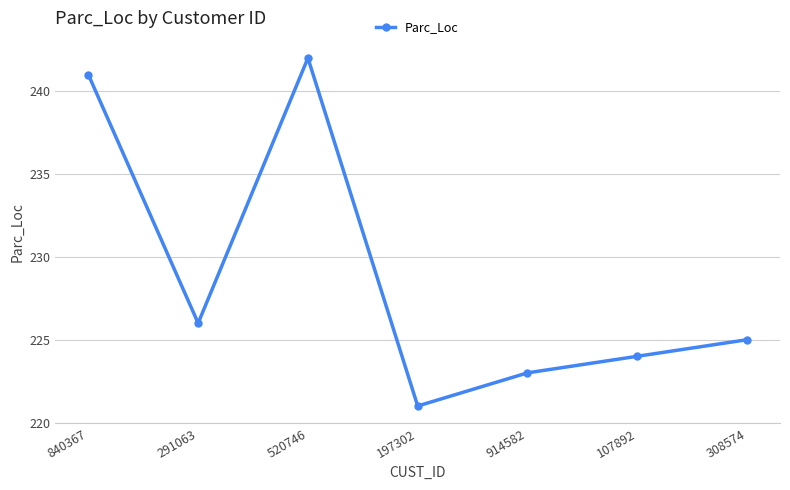

Does the chart display data point markers on the line(s)?

Yes